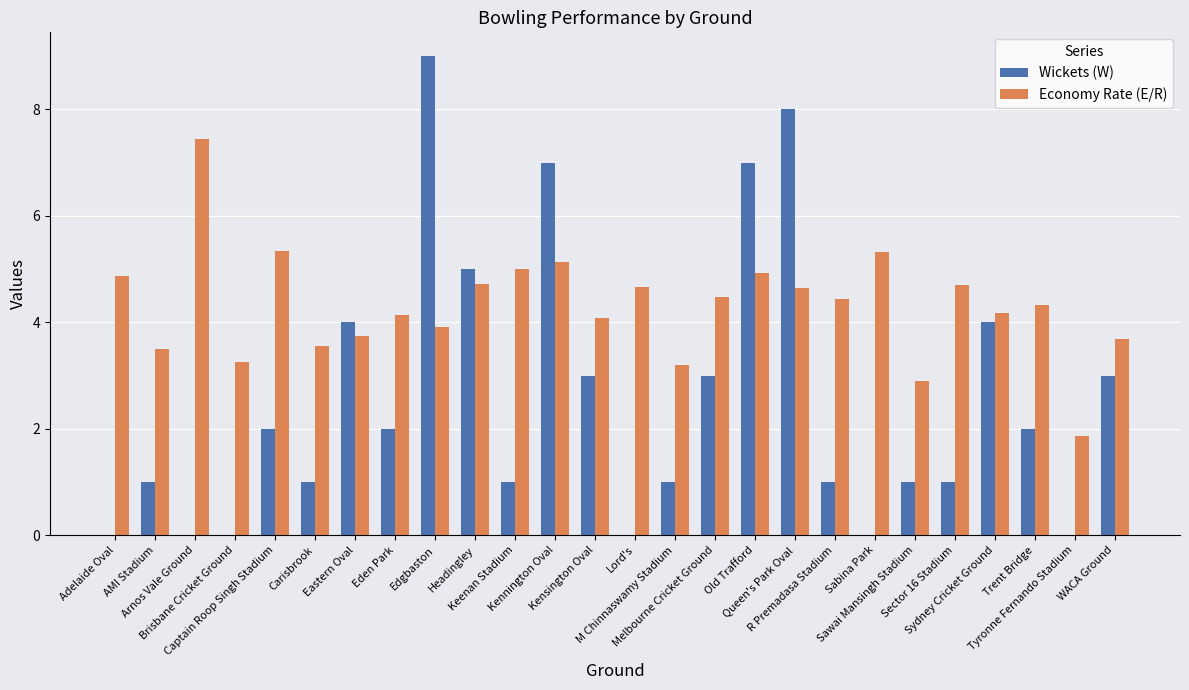

Which series has the largest total across all categories?

Economy Rate (E/R)